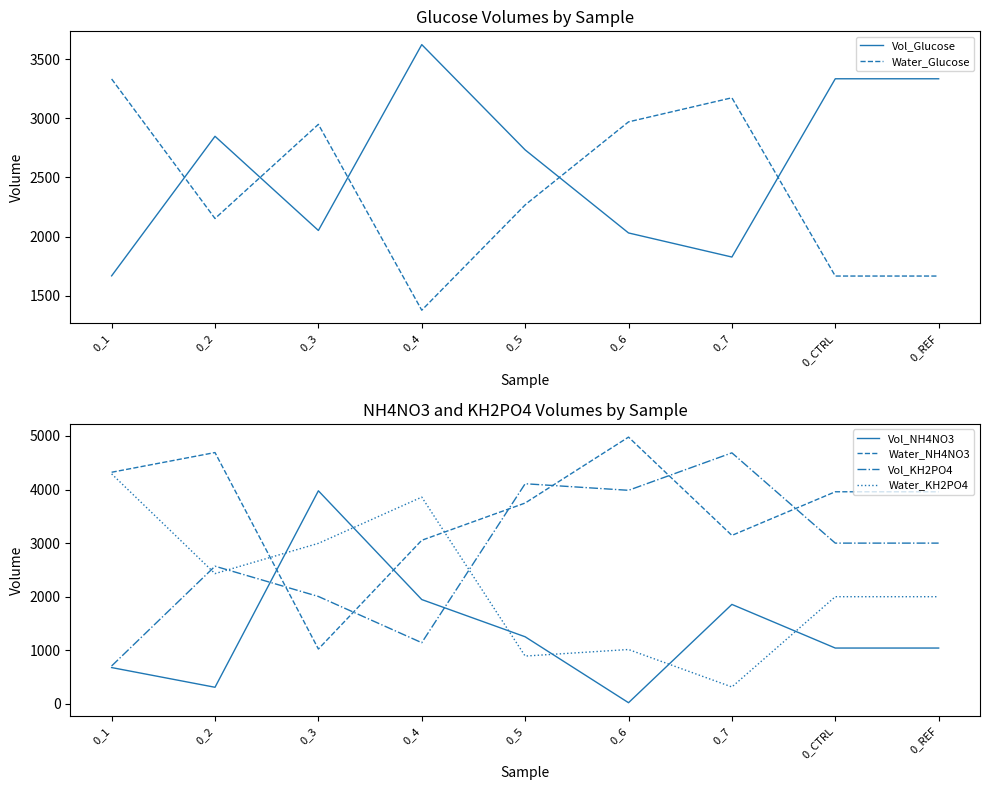

Reading left to right, extract all data points from this chart.

Vol_Glucose: 0_1=1668.4	0_2=2847.3	0_3=2051.8	0_4=3621.9	0_5=2732.5	0_6=2030.8	0_7=1827.3	0_CTRL=3333.3	0_REF=3333.3
Water_Glucose: 0_1=3331.6	0_2=2152.7	0_3=2948.2	0_4=1378.1	0_5=2267.5	0_6=2969.2	0_7=3172.7	0_CTRL=1666.7	0_REF=1666.7
Vol_NH4NO3: 0_1=677.4	0_2=309.5	0_3=3976.6	0_4=1946.7	0_5=1252.0	0_6=21.5	0_7=1856.0	0_CTRL=1041.7	0_REF=1041.7
Water_NH4NO3: 0_1=4322.6	0_2=4690.5	0_3=1023.4	0_4=3053.3	0_5=3748.0	0_6=4978.5	0_7=3144.0	0_CTRL=3958.3	0_REF=3958.3
Vol_KH2PO4: 0_1=707.2	0_2=2569.3	0_3=2004.3	0_4=1141.4	0_5=4108.1	0_6=3985.7	0_7=4684.8	0_CTRL=3000.0	0_REF=3000.0
Water_KH2PO4: 0_1=4292.8	0_2=2430.7	0_3=2995.7	0_4=3858.6	0_5=891.9	0_6=1014.3	0_7=315.2	0_CTRL=2000.0	0_REF=2000.0